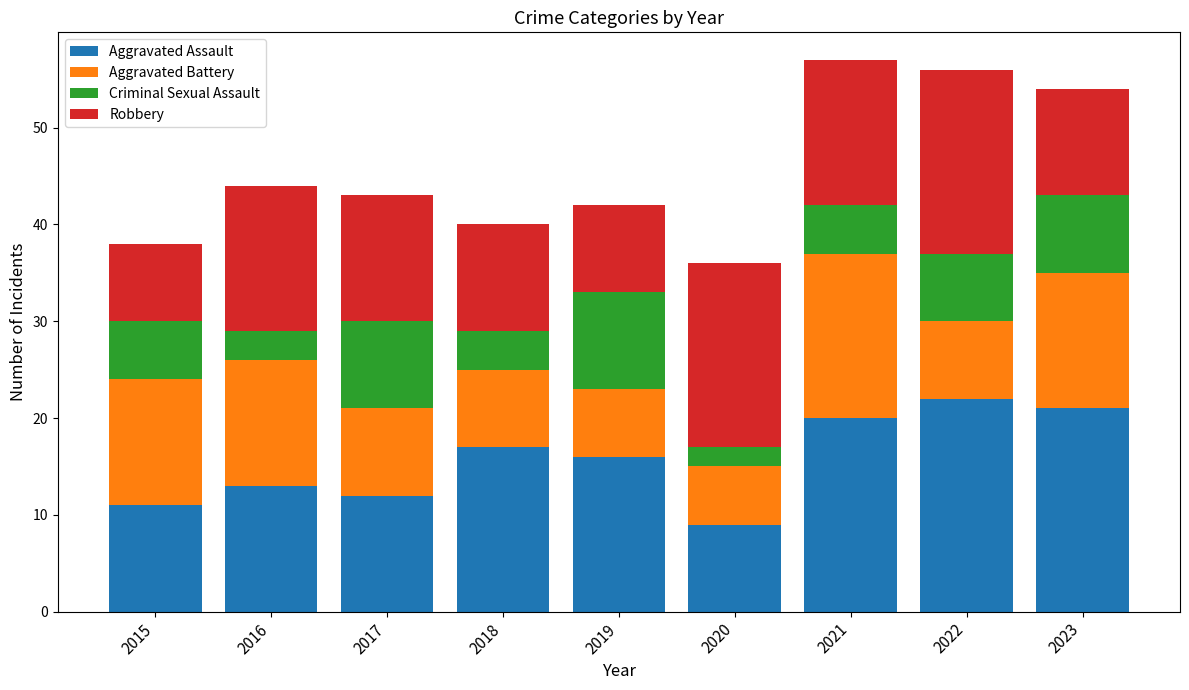

What is the sum of the Aggravated Assault values at 2020 and 2018?

26